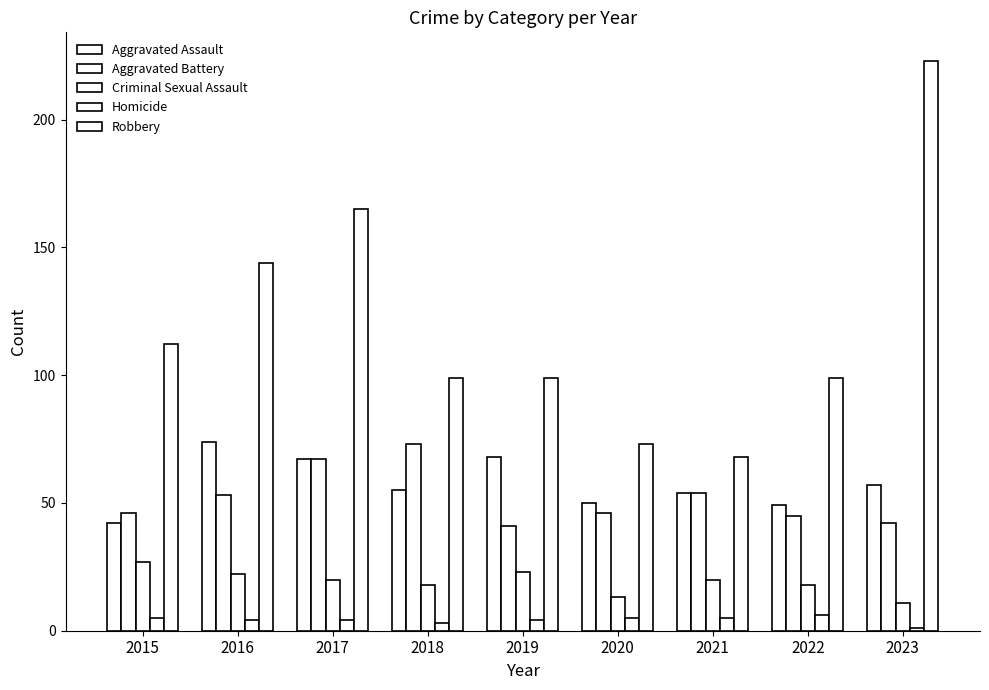

What is the sum of all Aggravated Battery values?

467